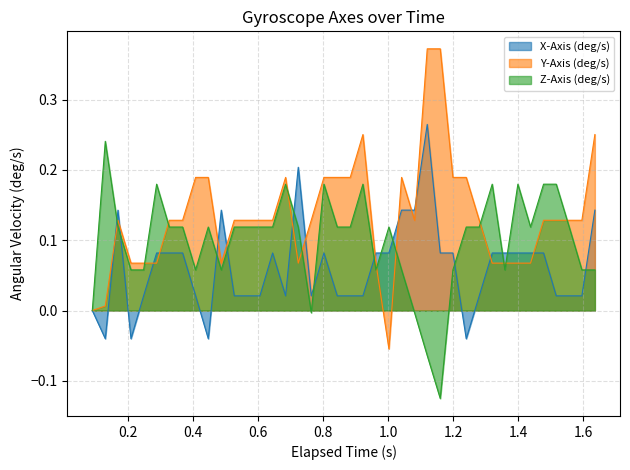

Which series has the largest total across all categories?

Y-Axis (deg/s)